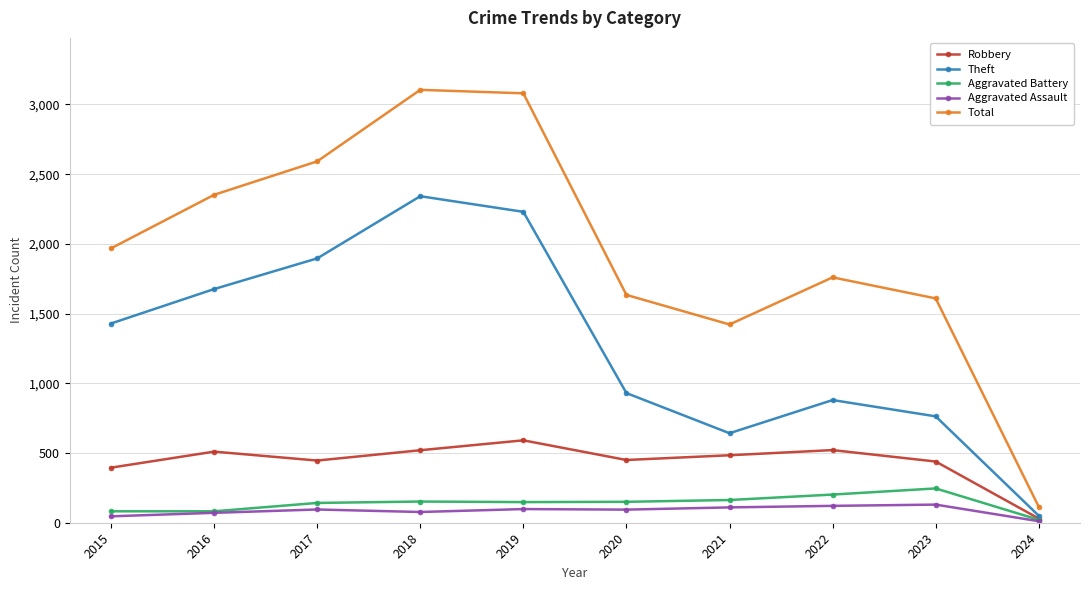

True or false: Total and Robbery intersect in this chart.

False